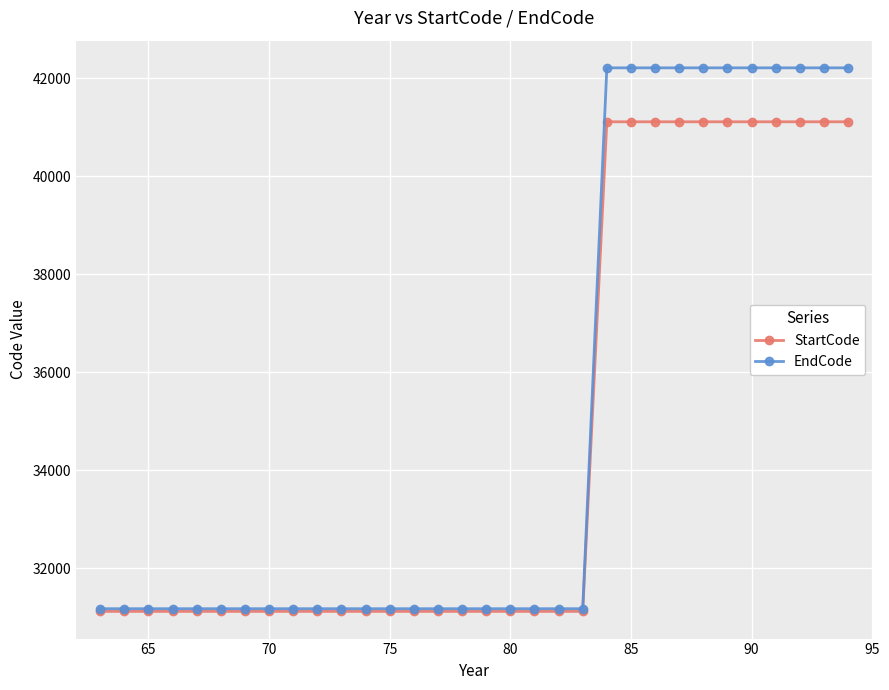

Rank the series by their maximum value, from lowest to highest.

StartCode, EndCode